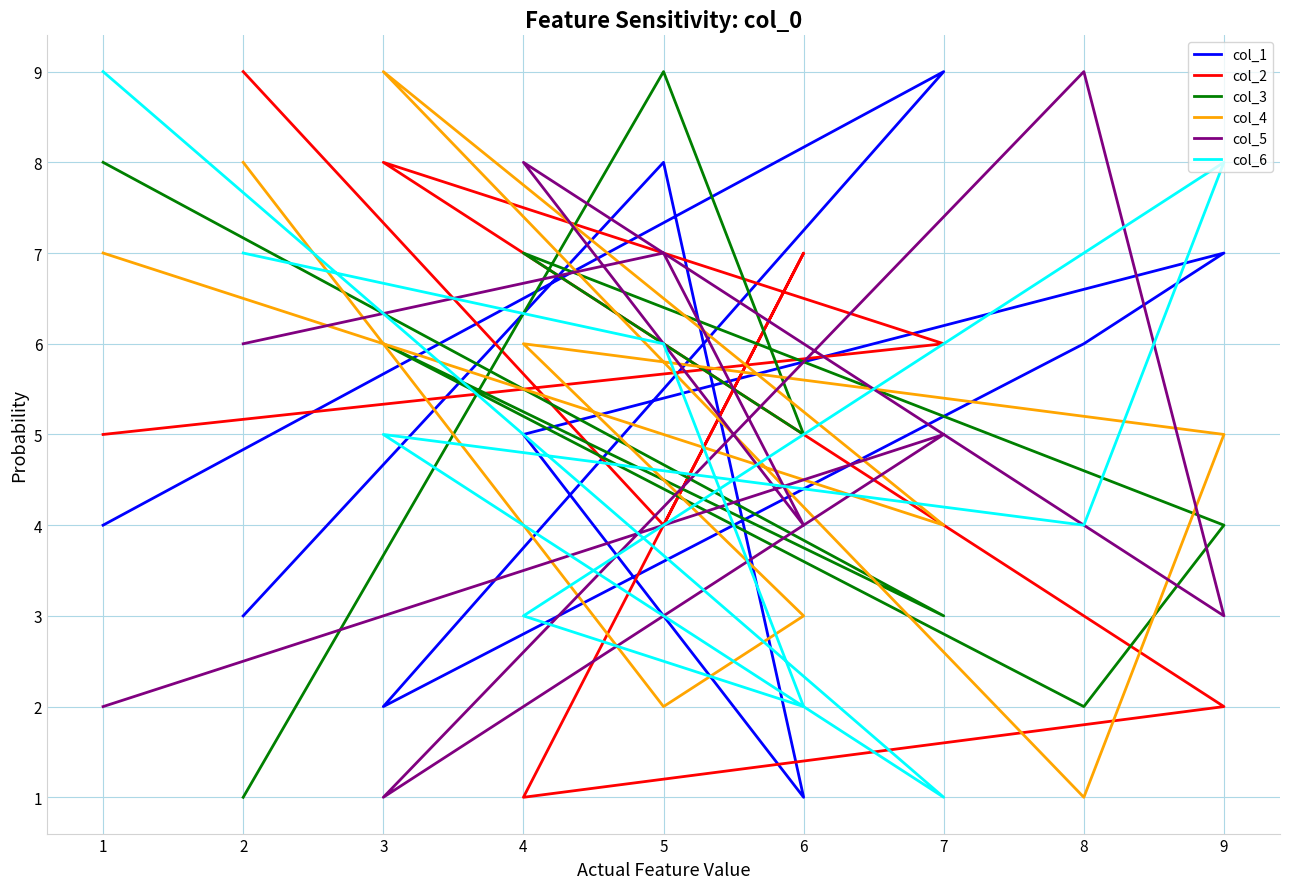

How many lines are shown in the chart?

6